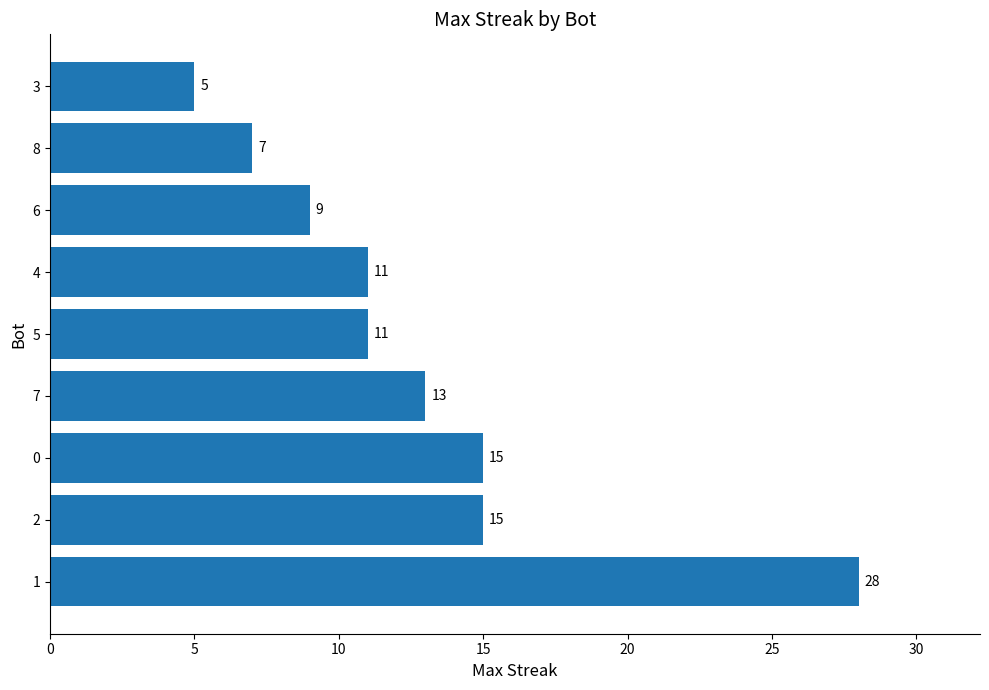

What is the difference between the values at 3 and 2?

10